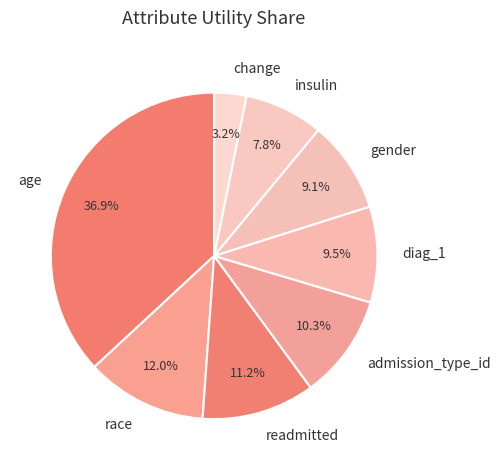

Does any single category account for the majority?

No